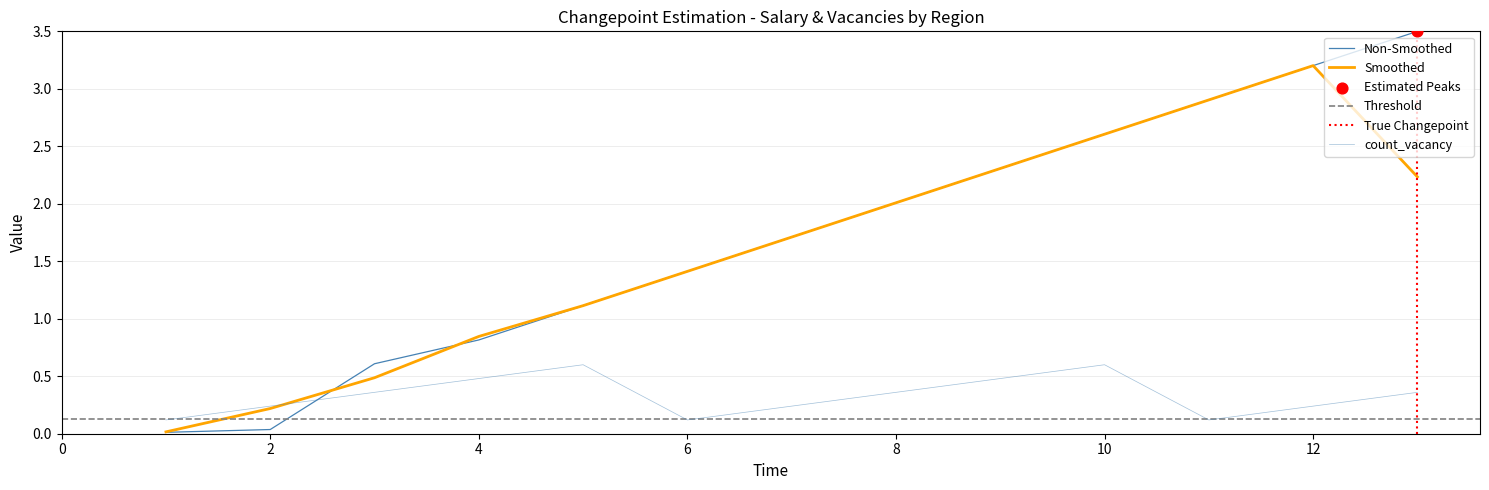

Is the value of salary at 1 greater than the value of count_vacancy at 4?

No